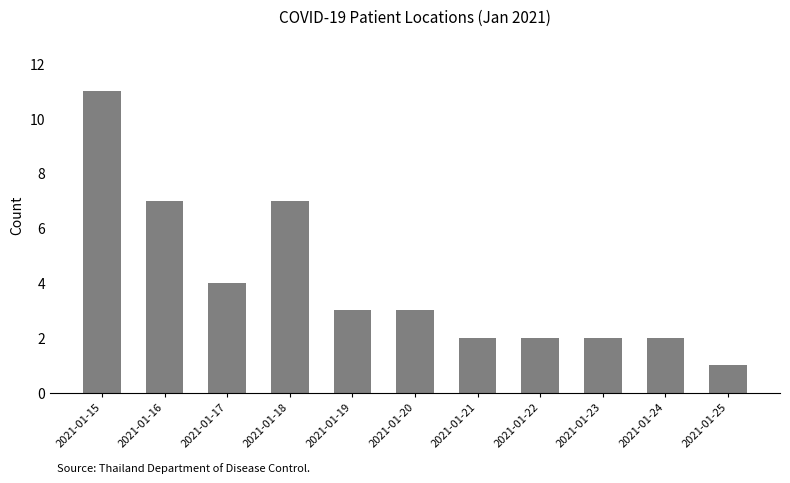

How many categories are shown in the chart?

11